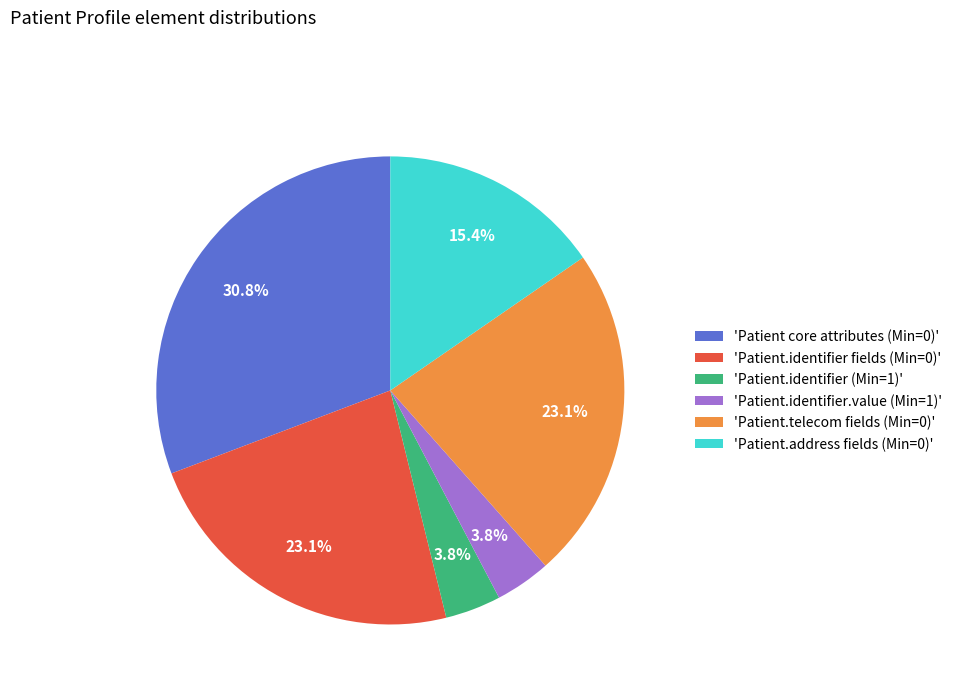

What percentage is NOT represented by 'Patient.identifier.value (Min=1)'?

96.2%